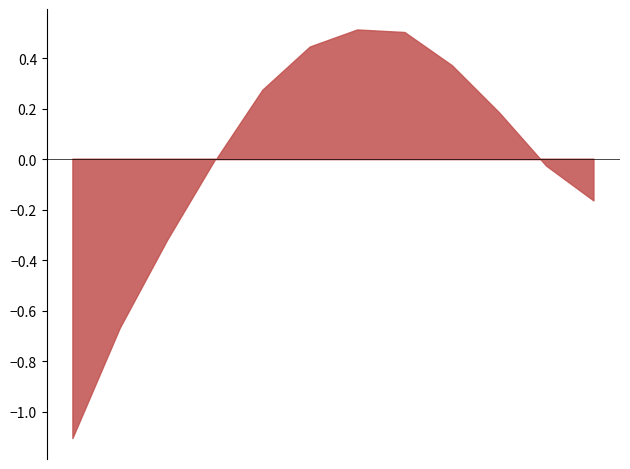

True or false: lower_pi and upper_pi intersect in this chart.

False